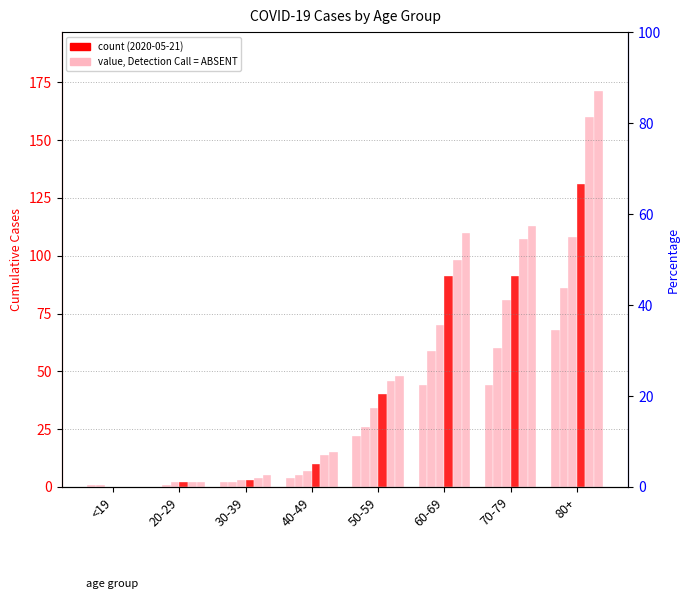

What is the highest value of the 2020-05-07 series?

108